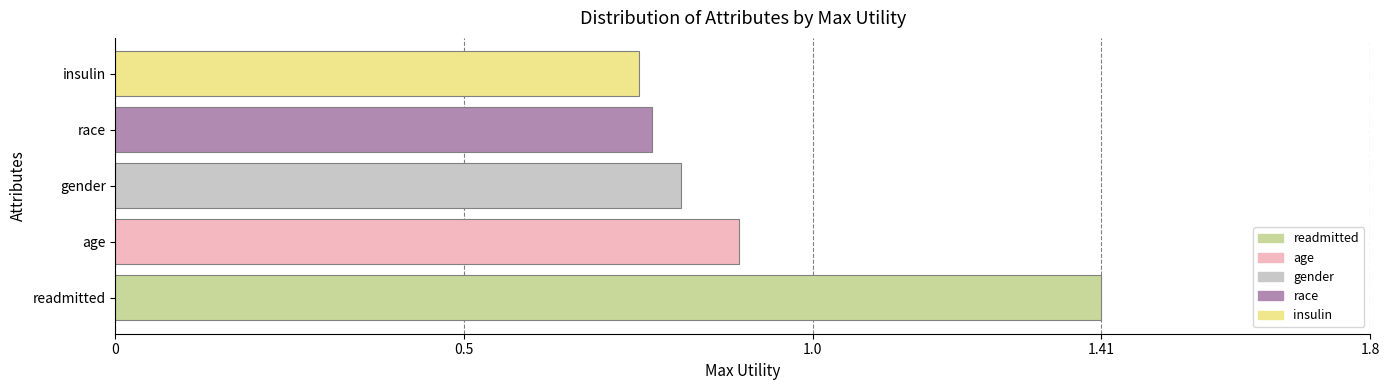

What is the sum of all values?

4.6